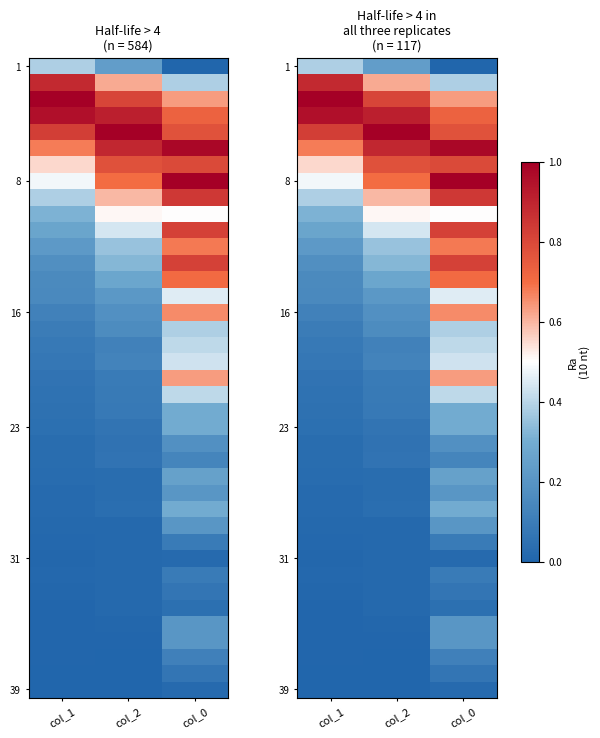

True or false: 8 has a value of 0.4 at col_2.

False